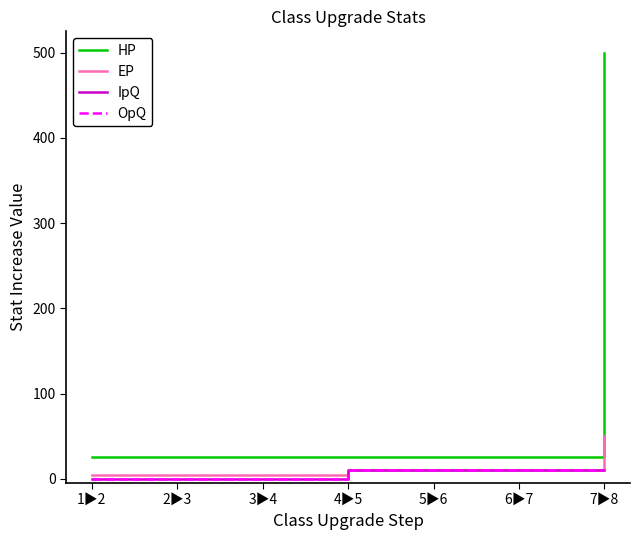

Is this an area chart (filled region under the line)?

No